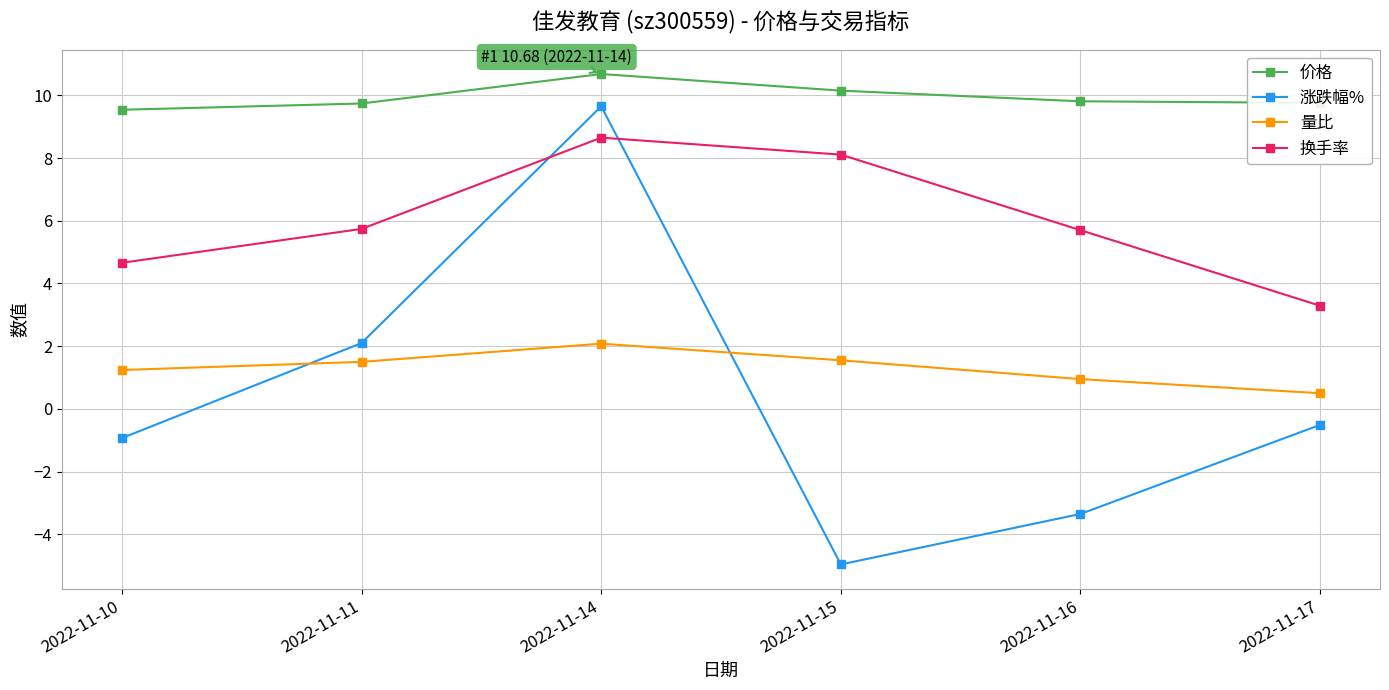

Is the value of 量比 at 2022-11-15 greater than the value of 换手率 at 2022-11-11?

No